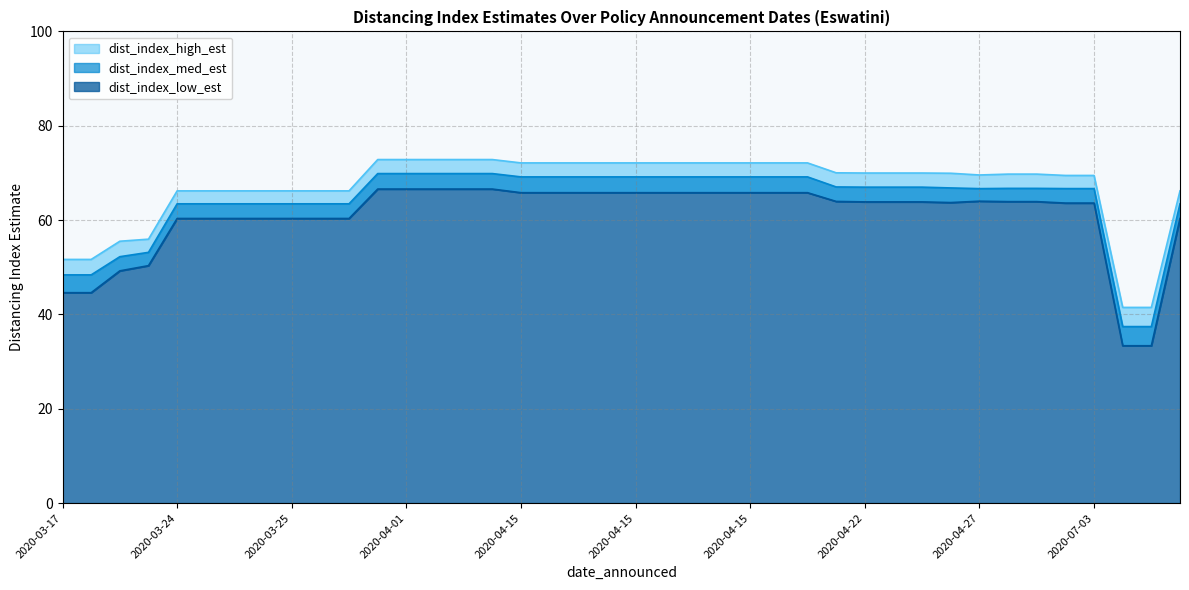

Rank the series at 2020-04-20 from lowest to highest value.

dist_index_low_est, dist_index_med_est, dist_index_high_est